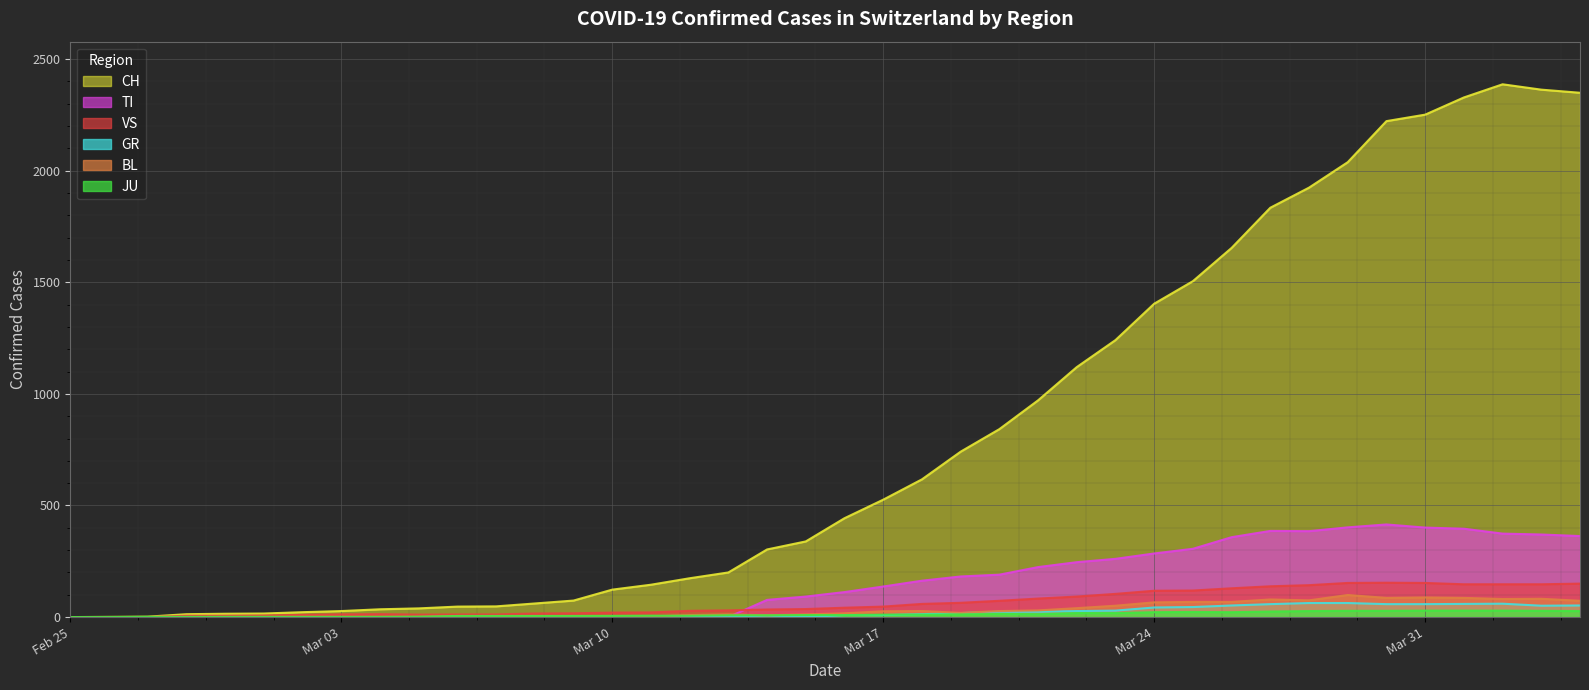

Which series has the largest range (max minus min)?

CH